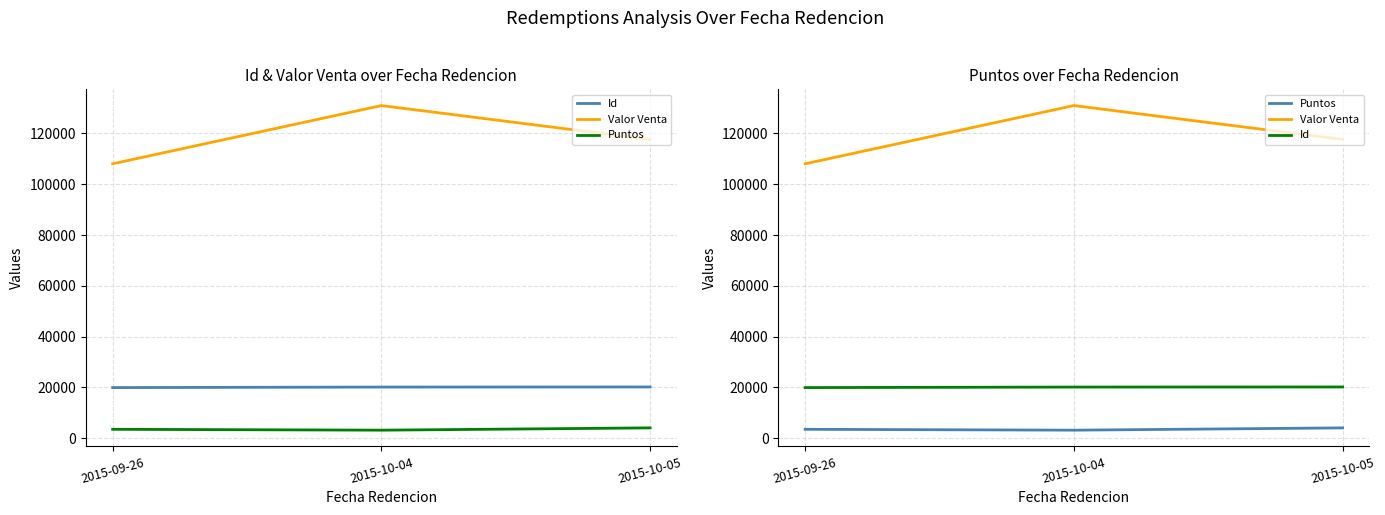

Which series has the widest spread of values?

Valor Venta